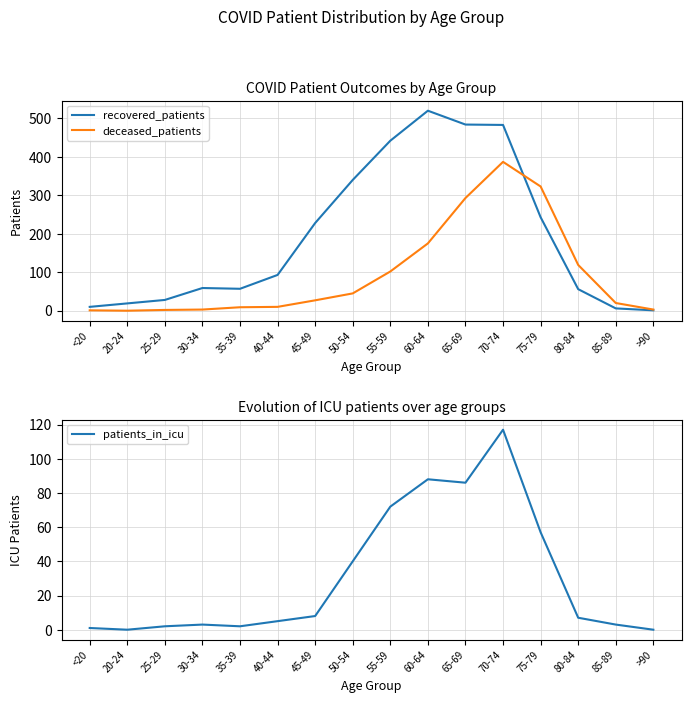

Rank the series by their average value, from lowest to highest.

patients_in_icu, deceased_patients, recovered_patients